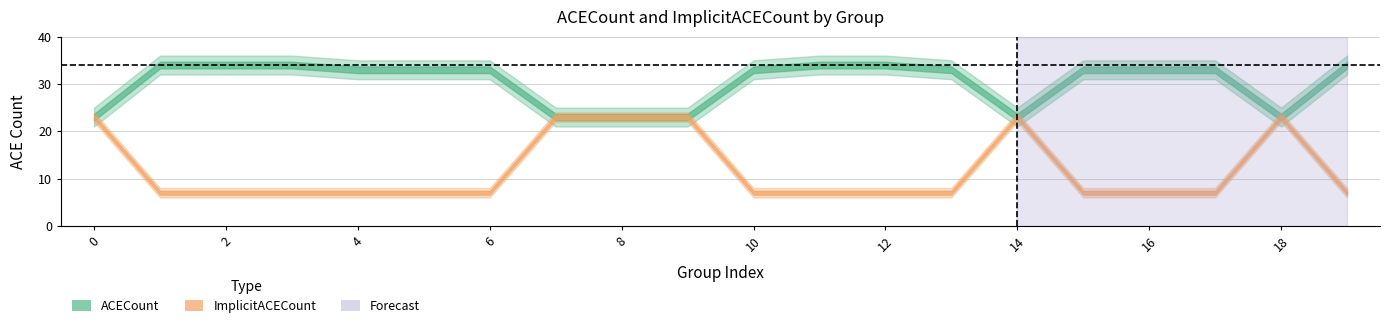

True or false: ACECount and ImplicitACECount intersect in this chart.

False